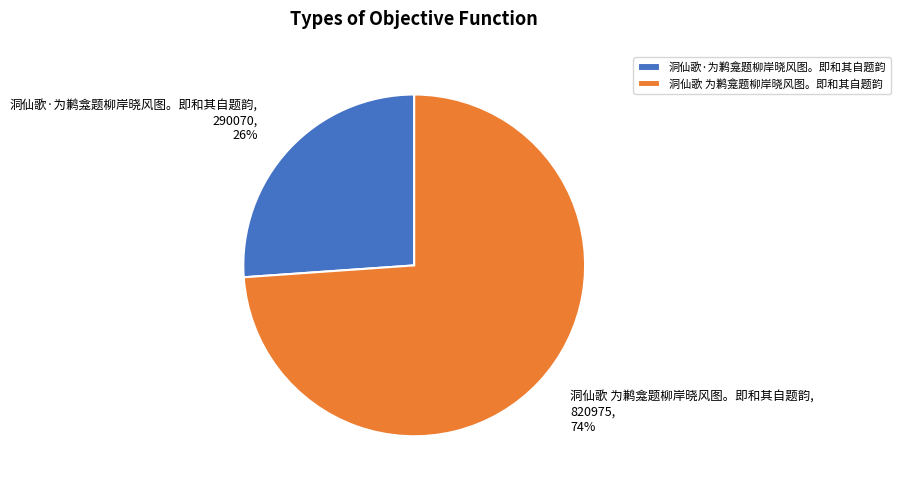

What is the smallest slice in the pie chart?

洞仙歌·为鹣龛题柳岸晓风图。即和其自题韵